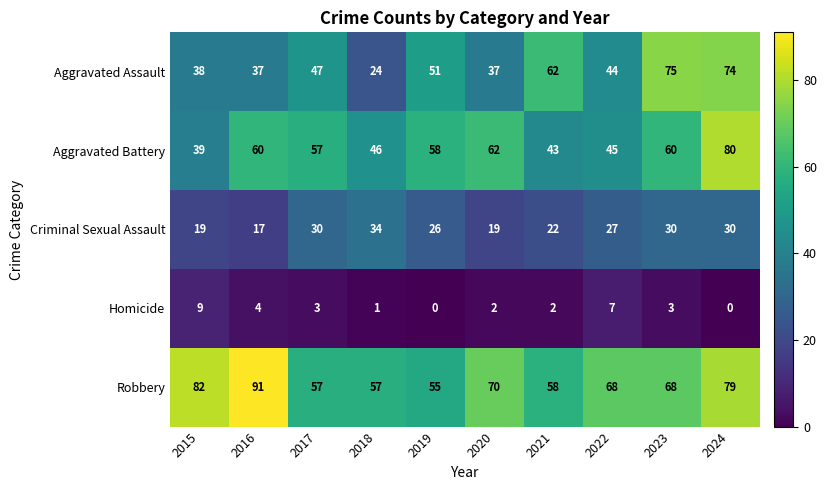

At which label is Aggravated Assault closest to 49?

2017